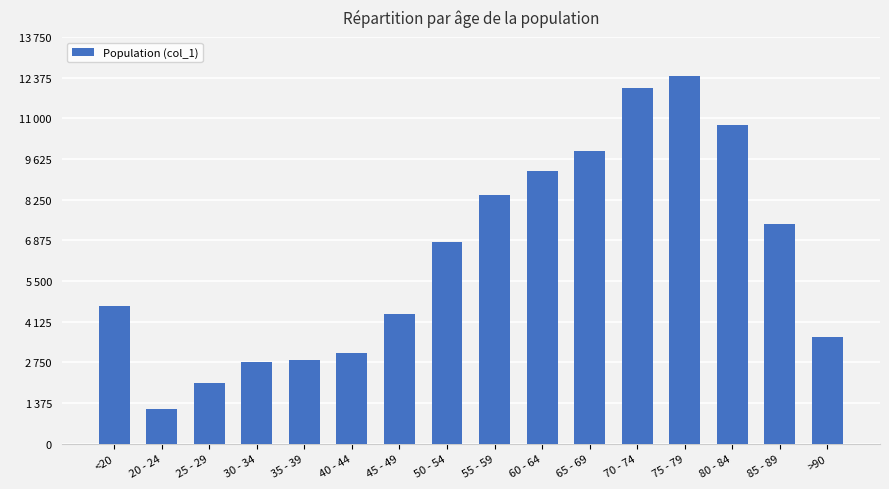

Are the bars horizontal?

No